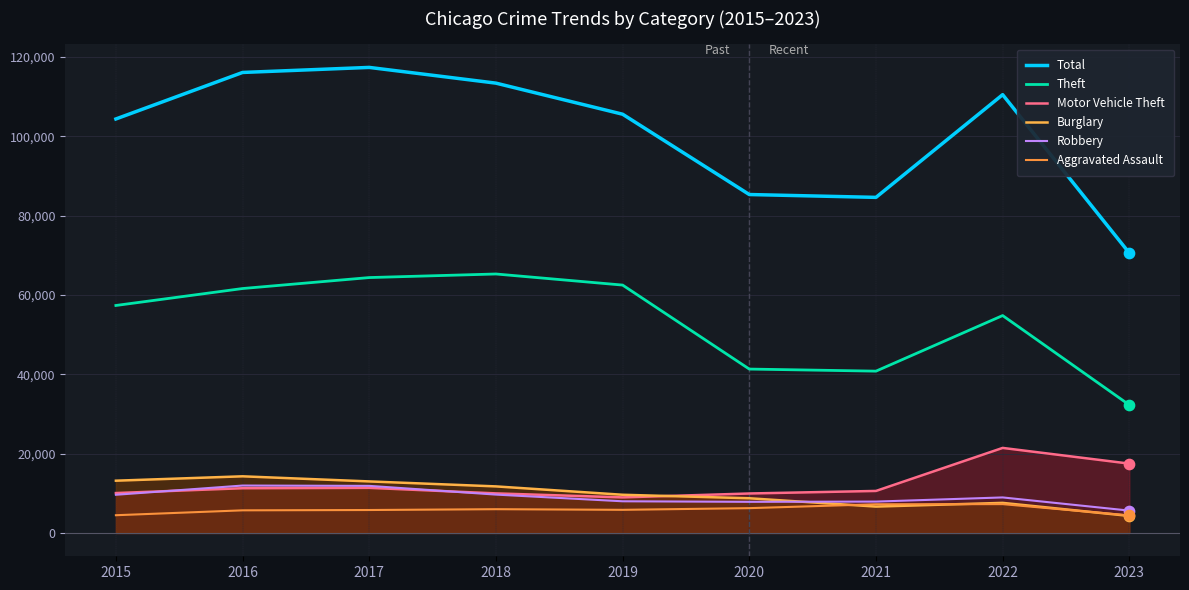

Which series has the widest spread of Y values?

Total